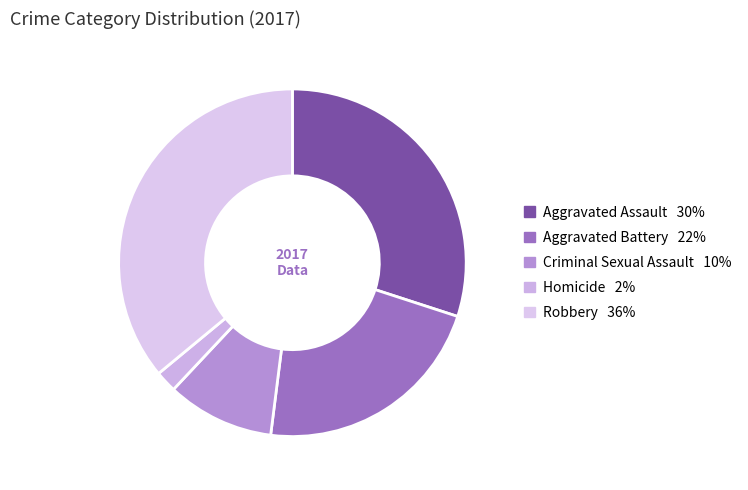

Is it true that Criminal Sexual Assault is 19% of the pie?

False